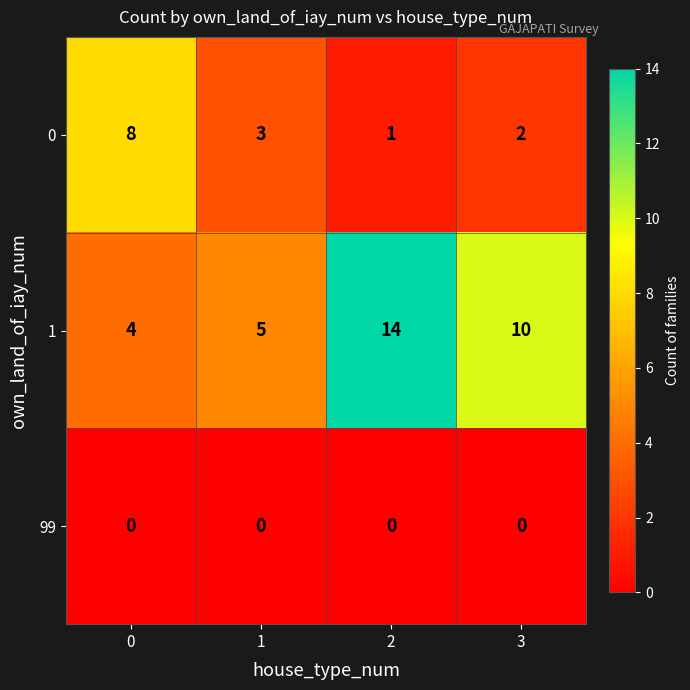

What is the total value across all series at 2?

15